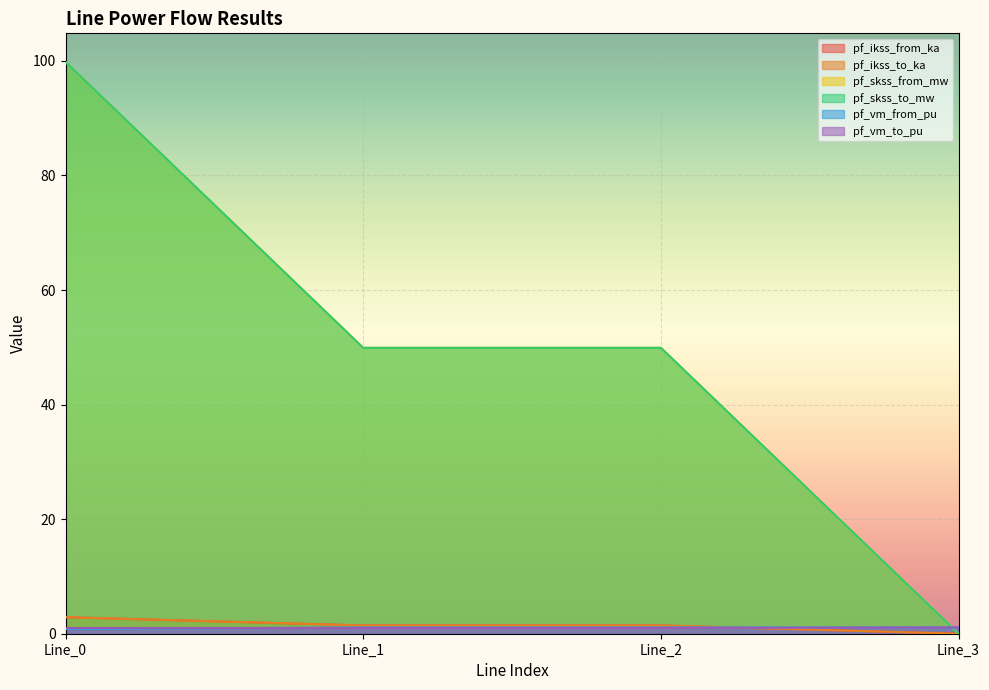

What is the lowest value of the pf_vm_to_pu series?

1.0